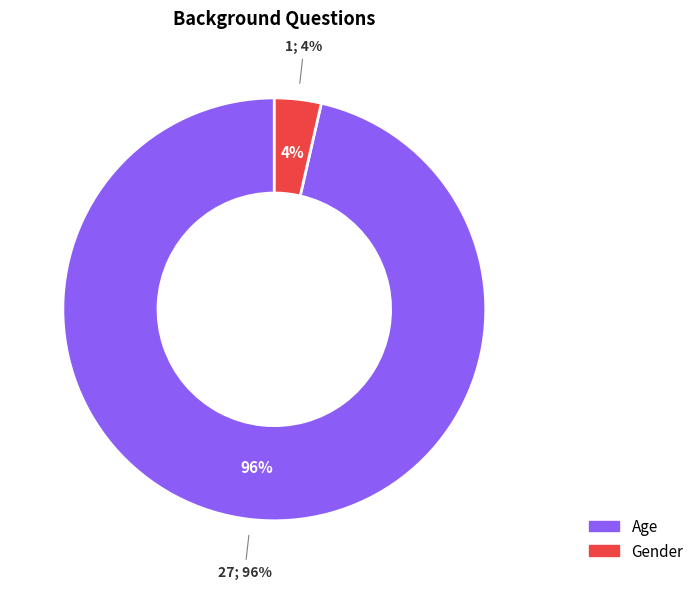

What is the largest slice in the pie chart?

Age